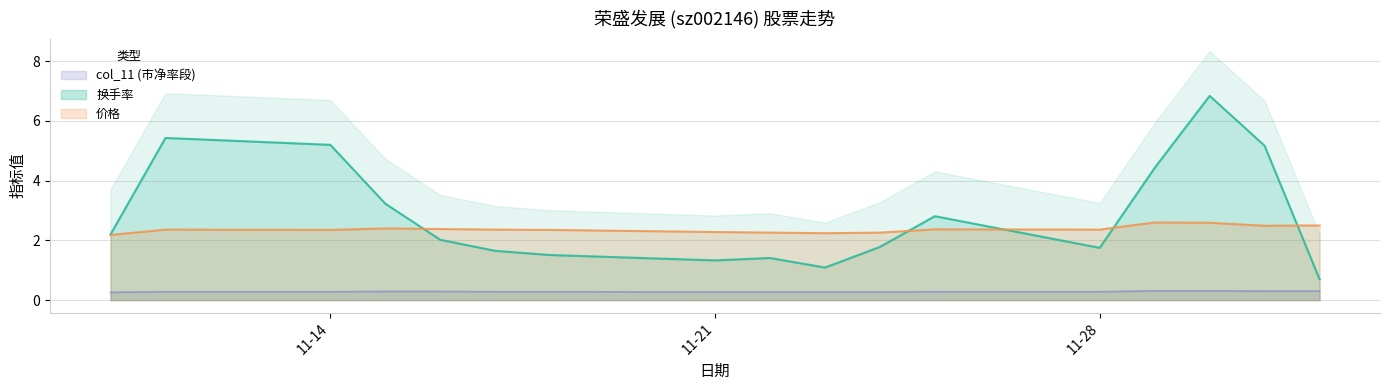

What is the maximum value for 换手率?

6.8